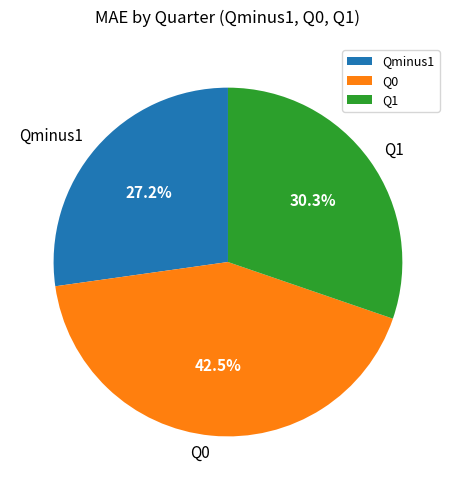

Which category has the biggest portion of the pie?

Q0